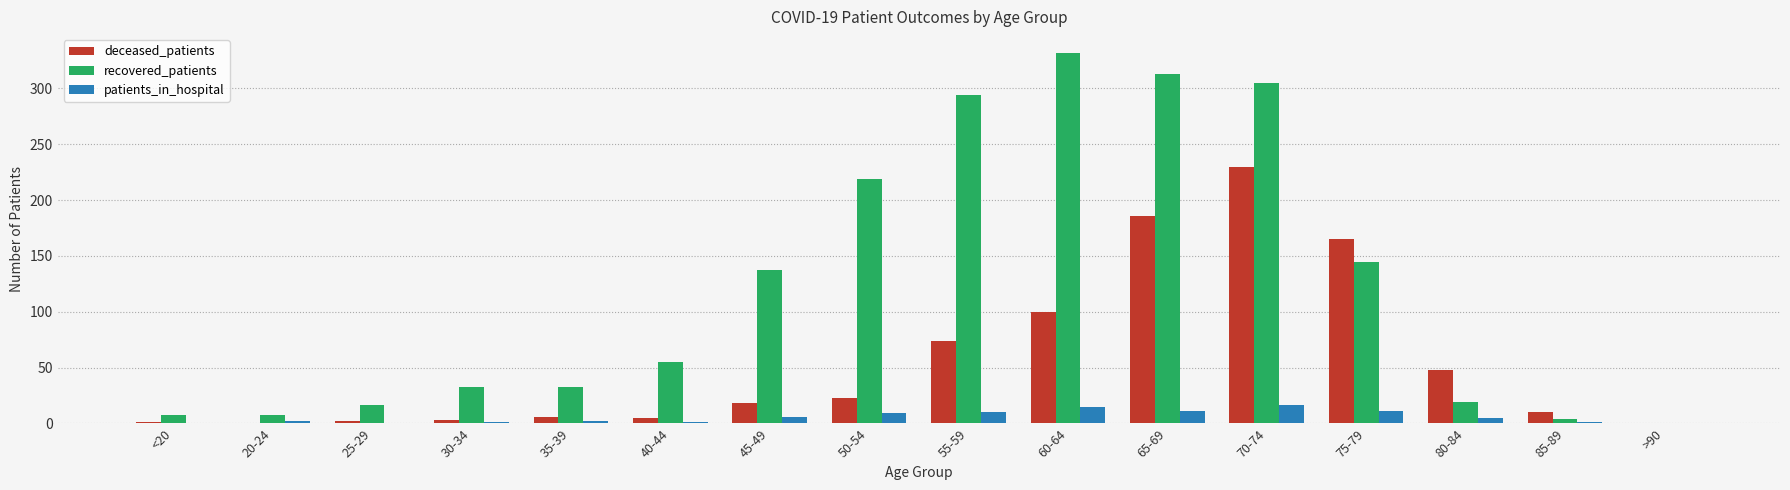

Between 50-54 and 65-69, which series saw the biggest shift?

deceased_patients